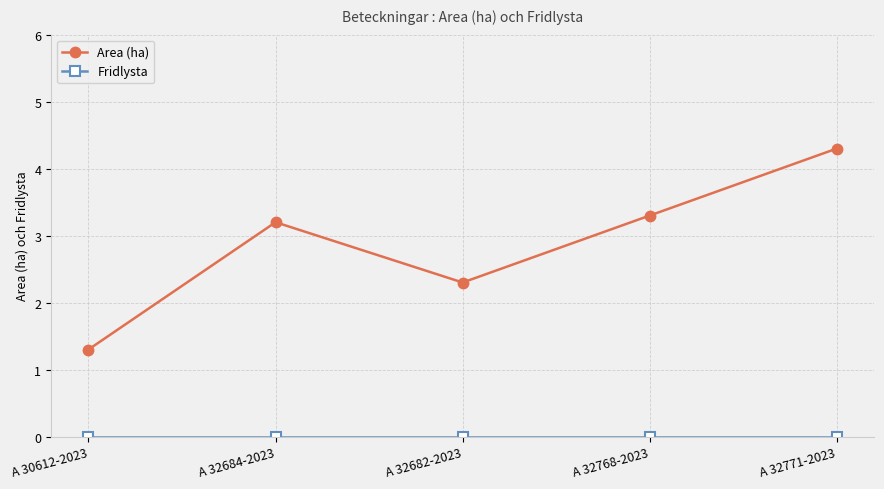

What is the difference between the second highest and second lowest values in the Area (ha) series?

1.0